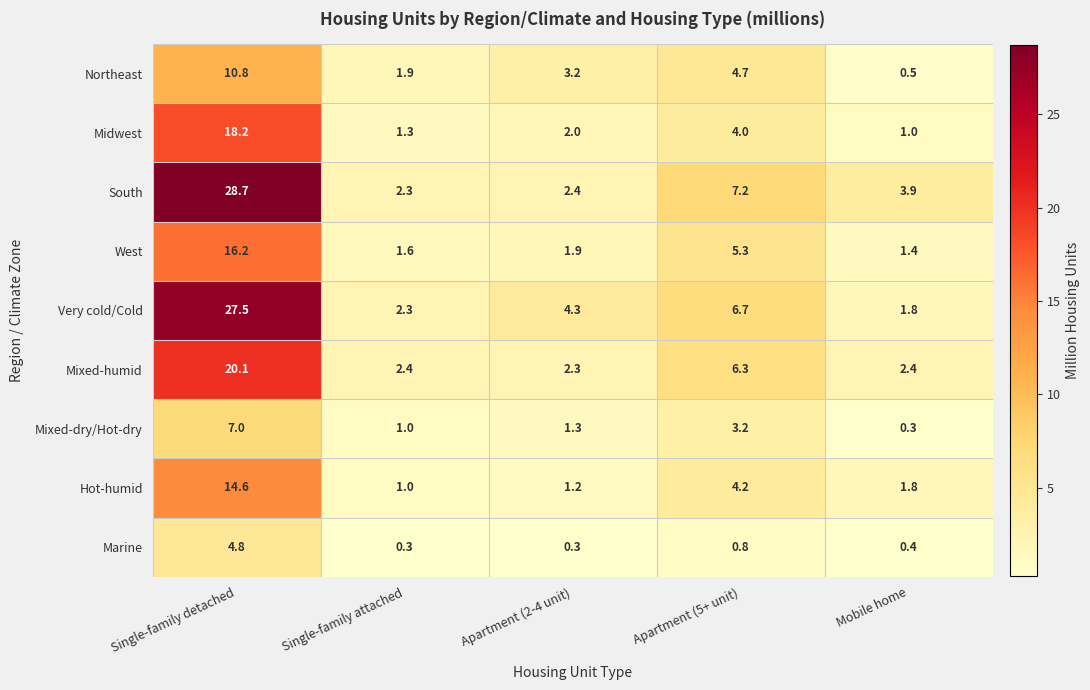

Which label corresponds to the largest value in the chart?

Single-family detached